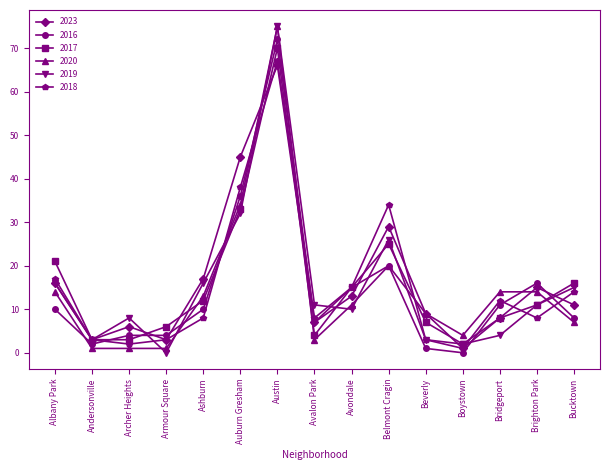

At which label does 2019 reach its peak?

Austin